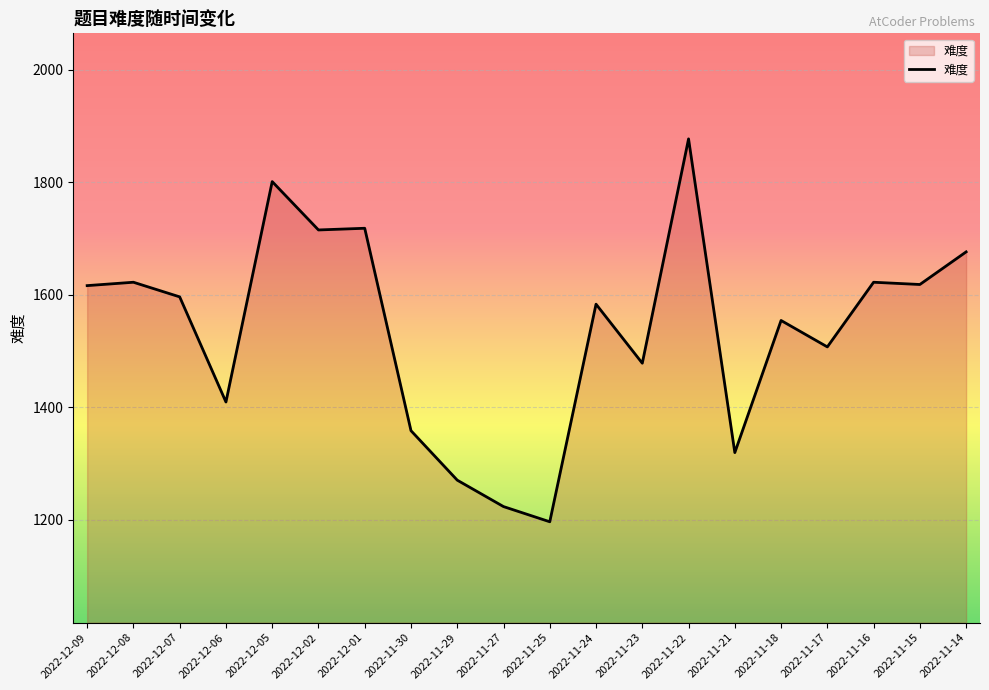

What is the difference between the second highest and second lowest values?

578